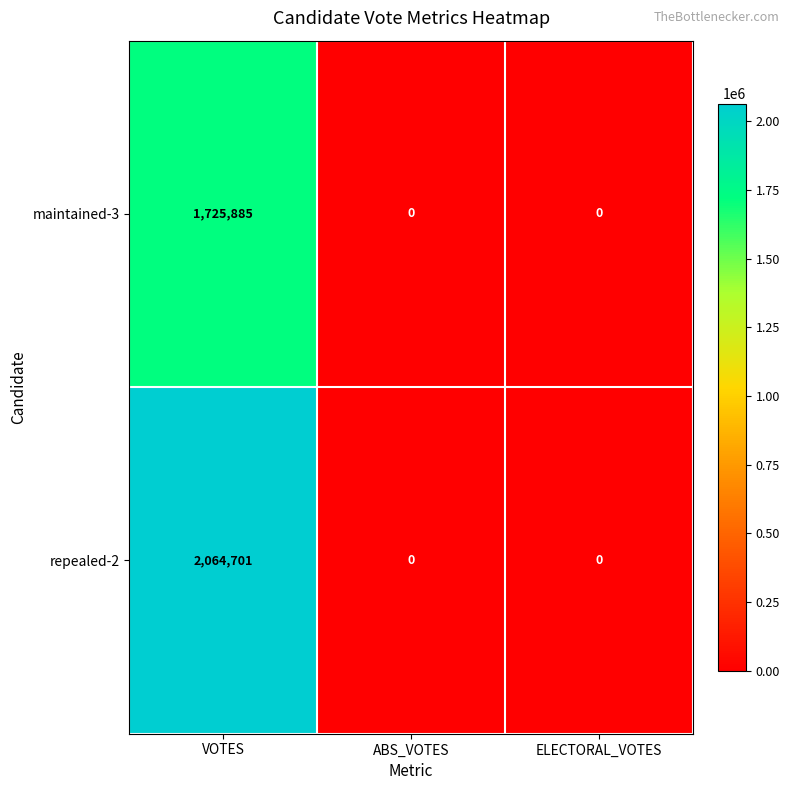

At which category is the sum across all series the highest?

VOTES